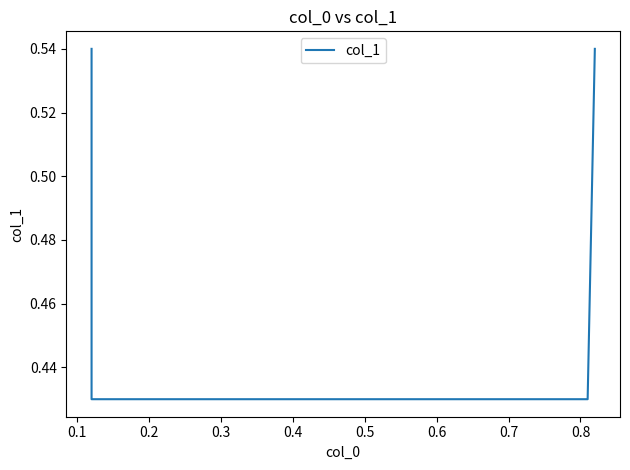

How many lines are shown in the chart?

1